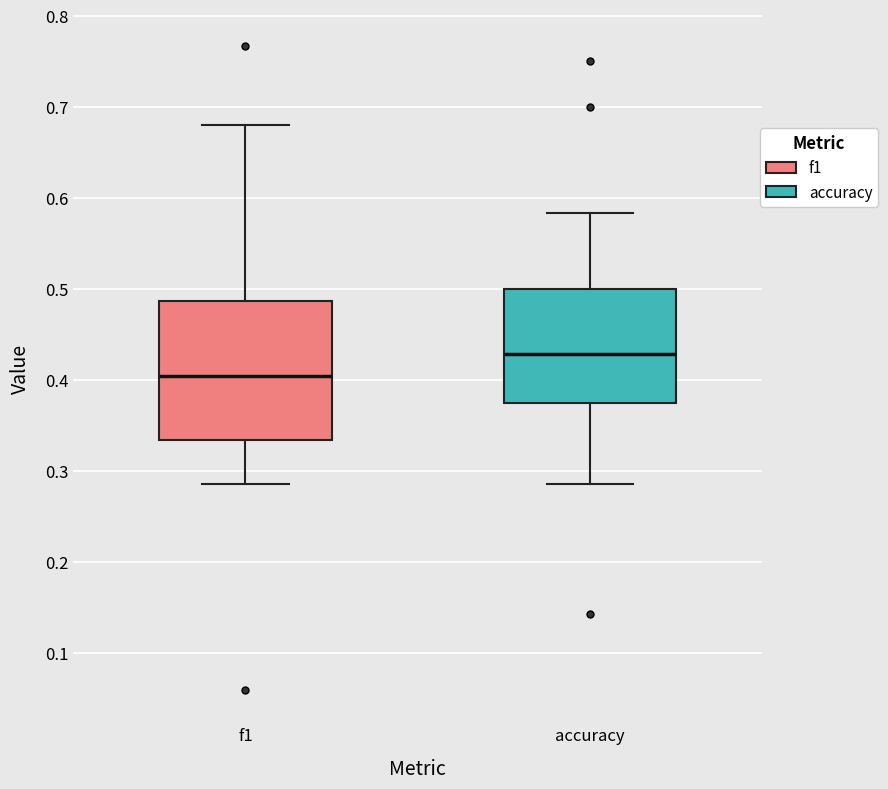

Which box's median line is the highest?

accuracy